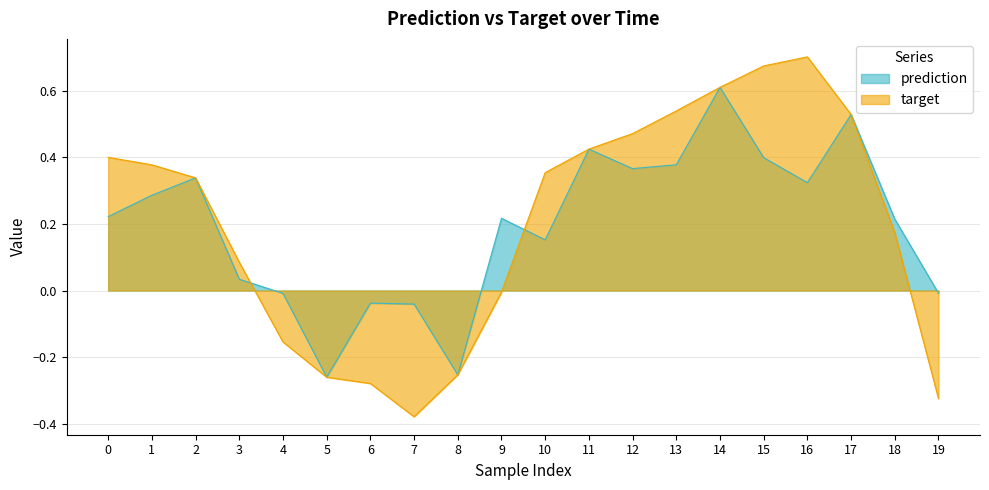

Where is the first local minimum for target?

7